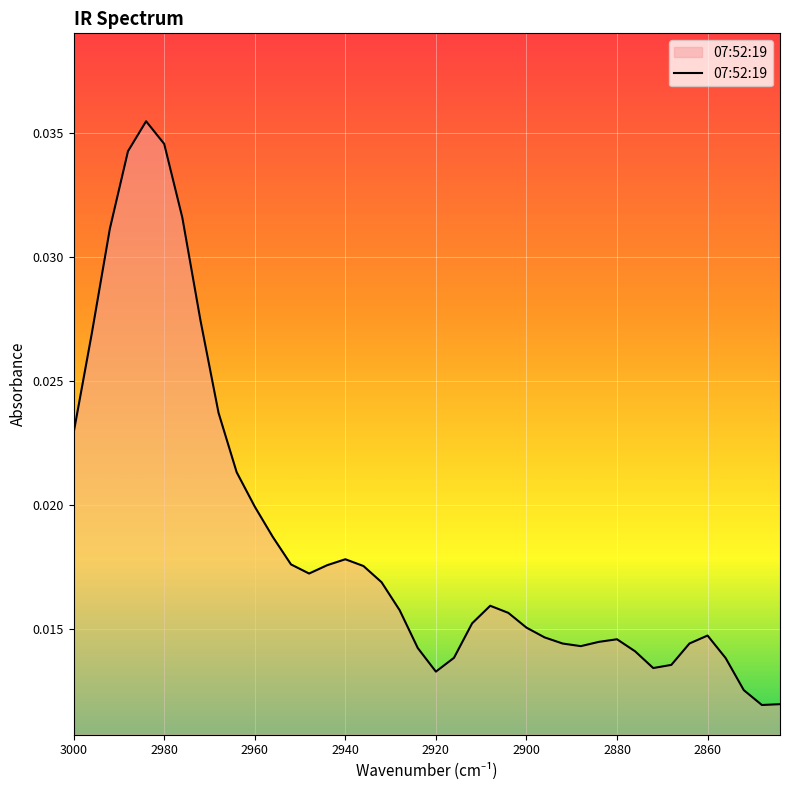

How many lines are shown in the chart?

1